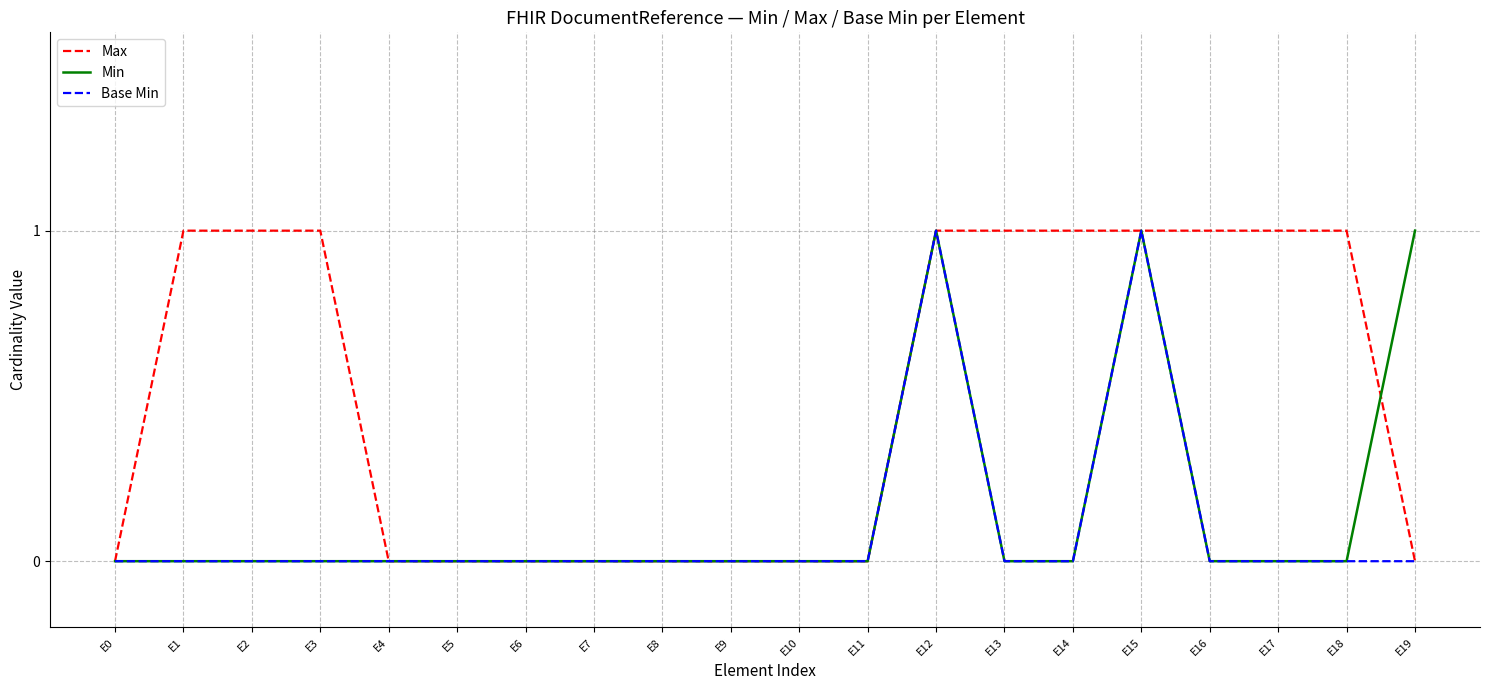

Which series has the largest total across all categories?

Max